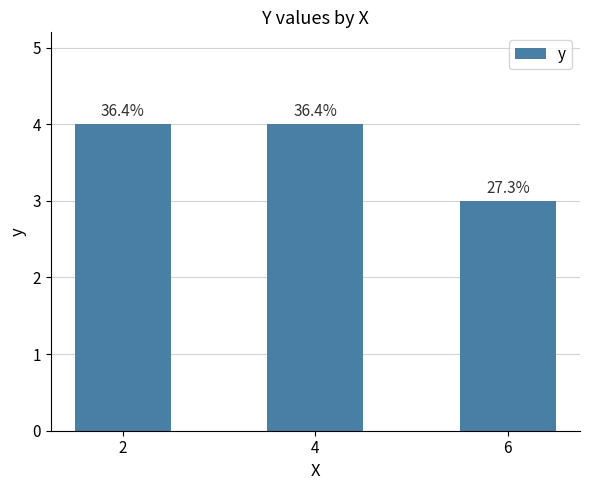

Reading left to right, what are all the values shown in this chart?

4	4	3